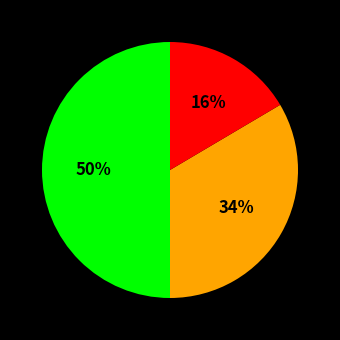

To the nearest percent, what is the average slice percentage?

33%